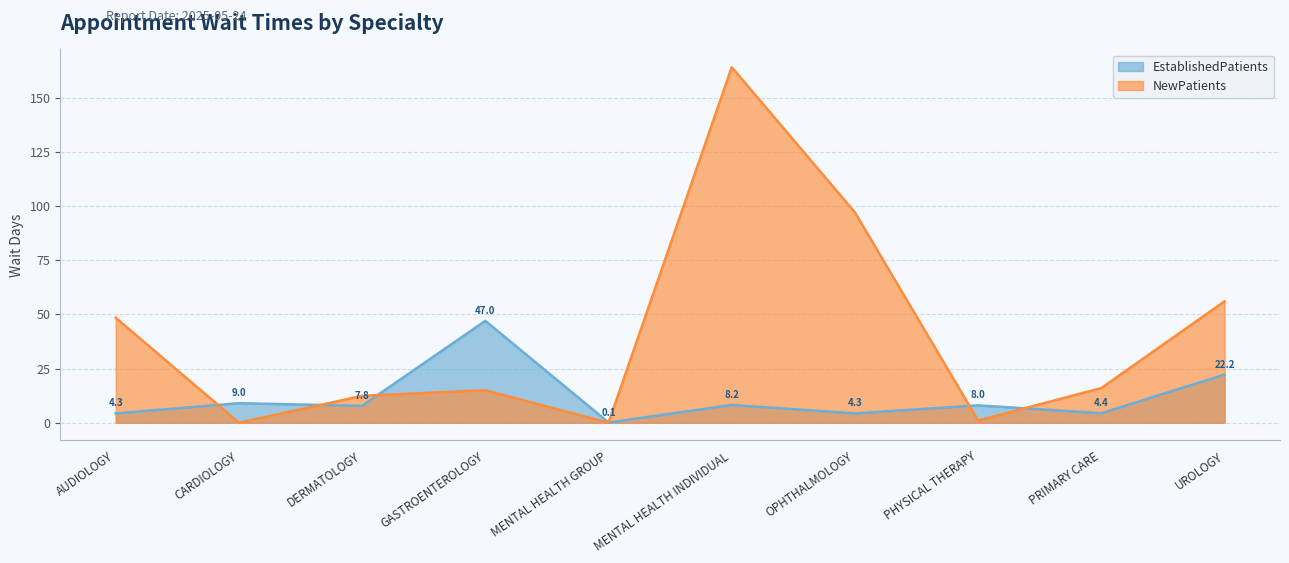

At which label does NewPatients reach its minimum?

CARDIOLOGY